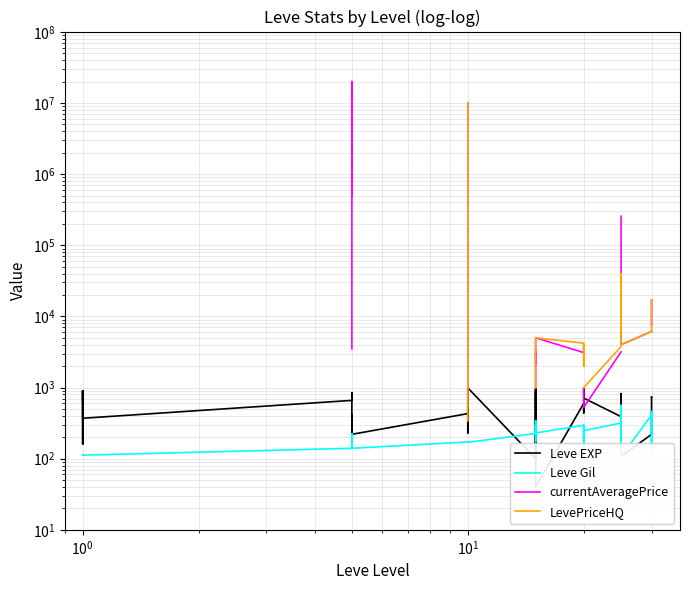

True or false: Leve Gil and currentAveragePrice intersect in this chart.

False